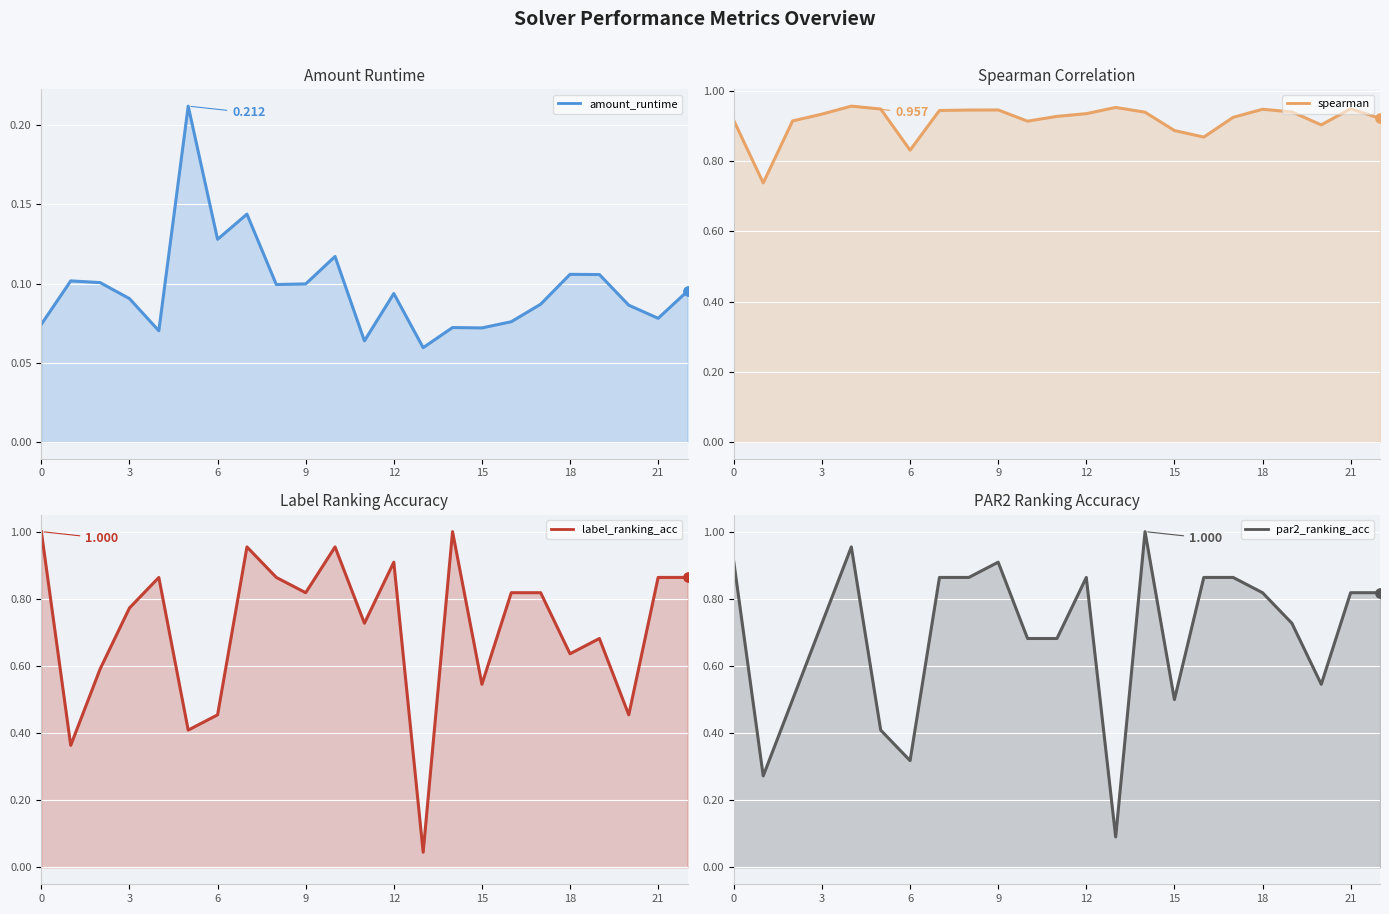

At which category is the sum across all series the highest?

14